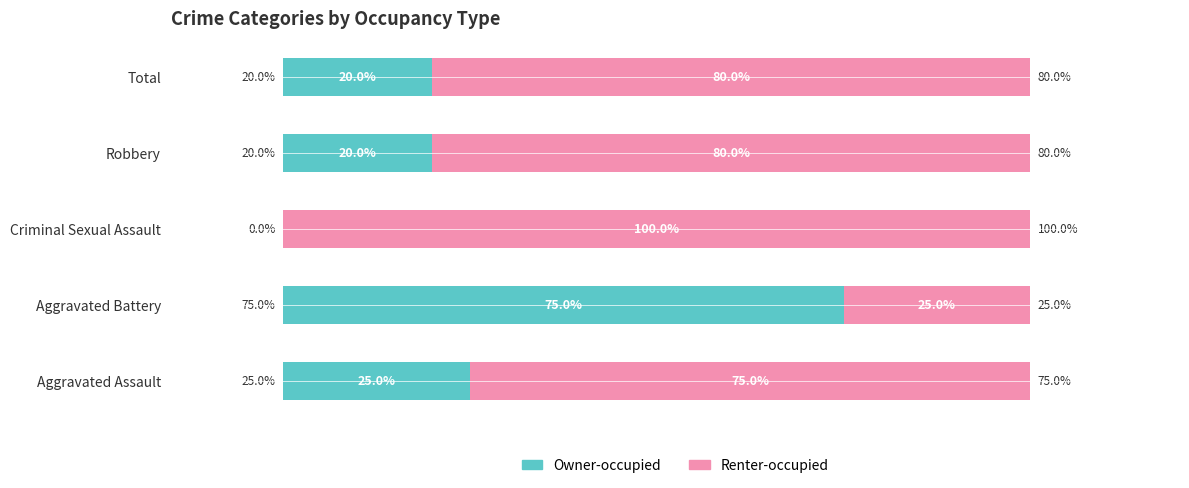

Where is Owner-occupied nearest to the value 37?

Aggravated Assault